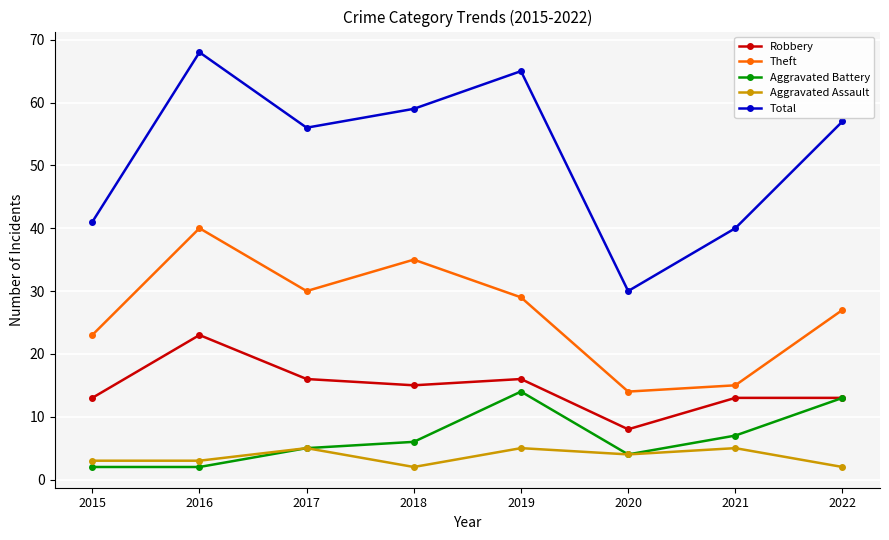

True or false: Total and Robbery intersect in this chart.

False